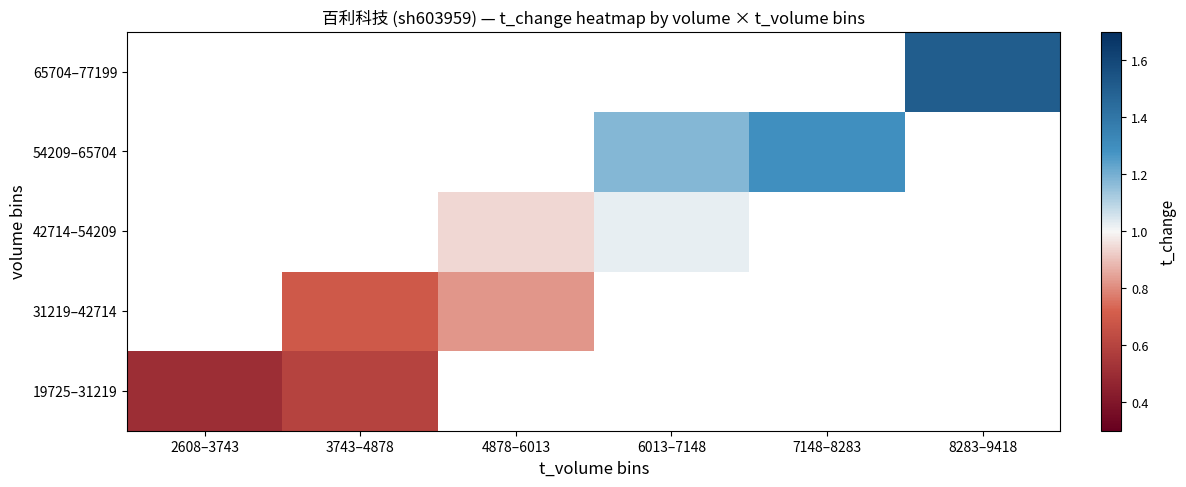

How many distinct data groups are displayed?

5